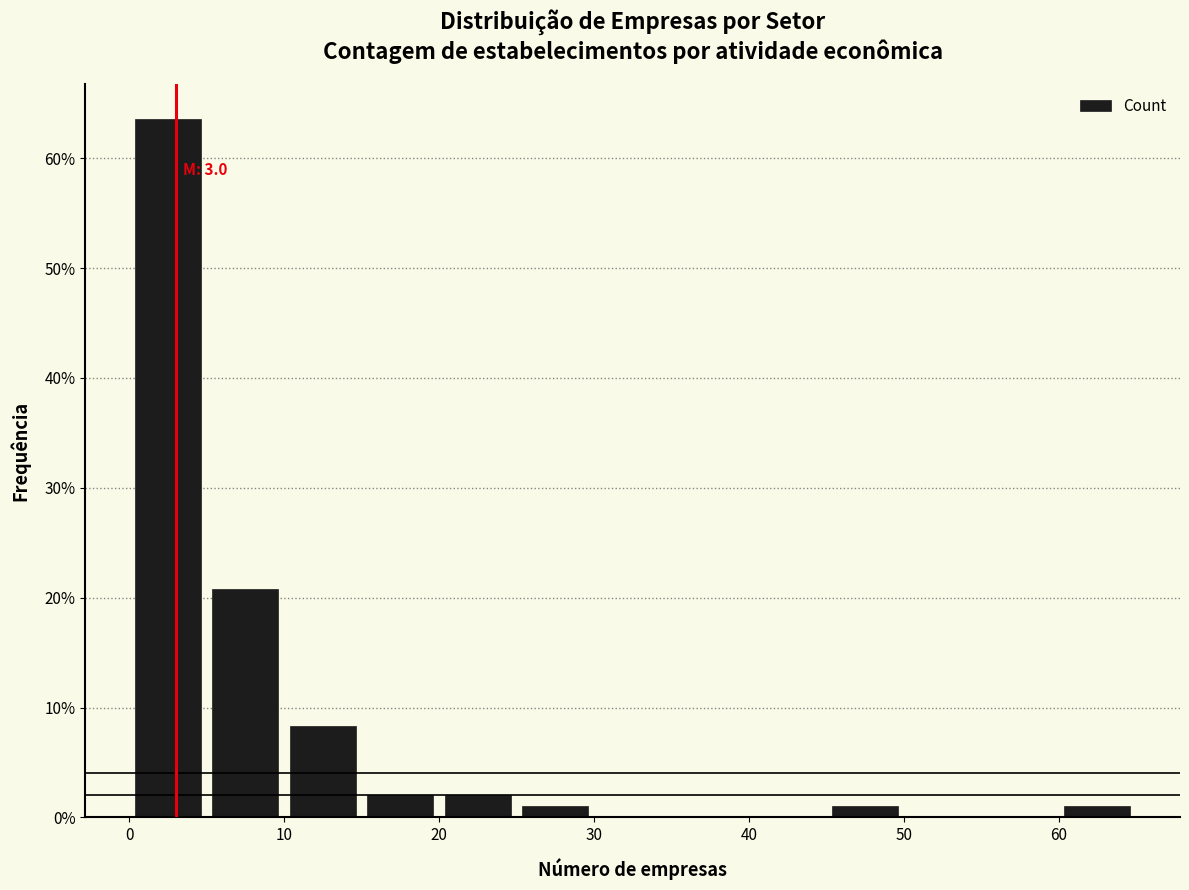

Over which range of the x-axis is the bar tallest?

0 to 5